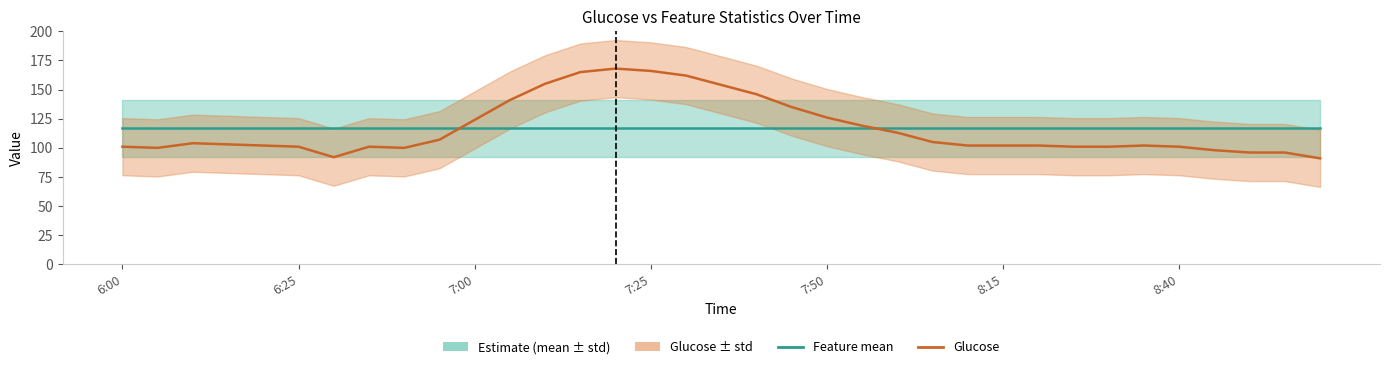

What is the sum of all Feature mean values?

4082.0